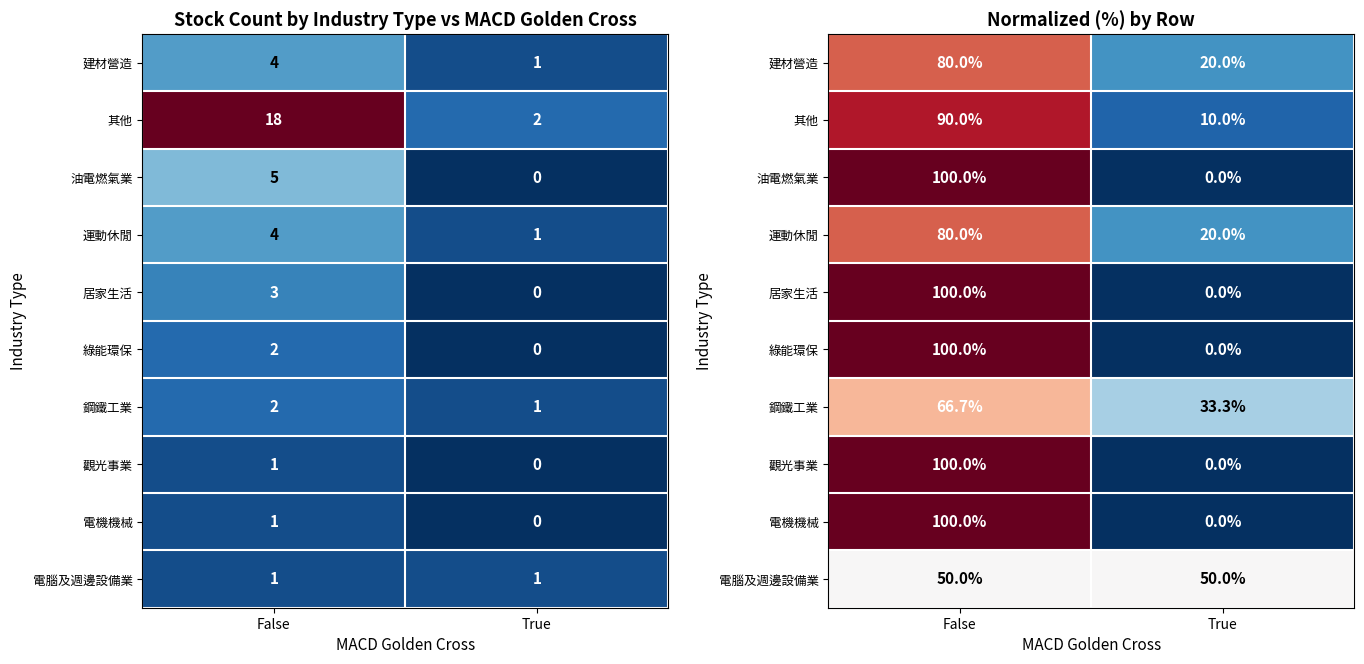

What is the difference between the 觀光事業 values at False and True?

100.0